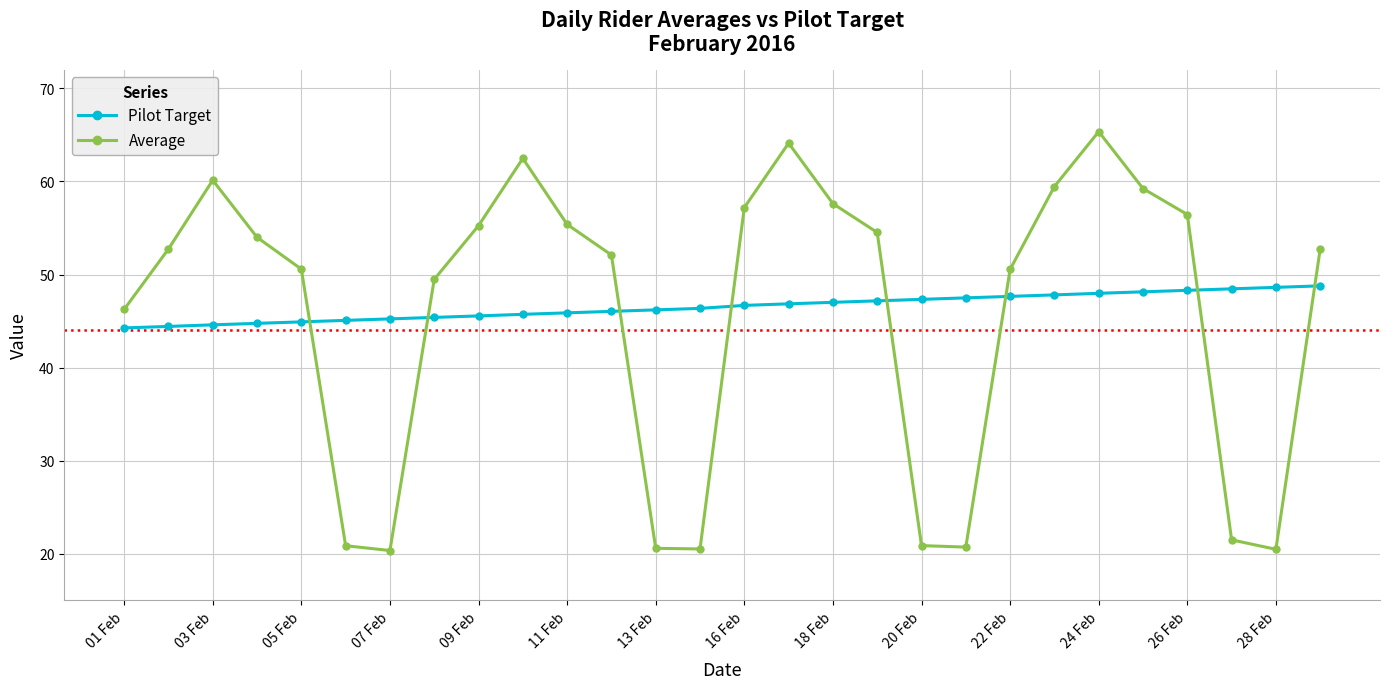

What is the sum of all Average values?

1281.4